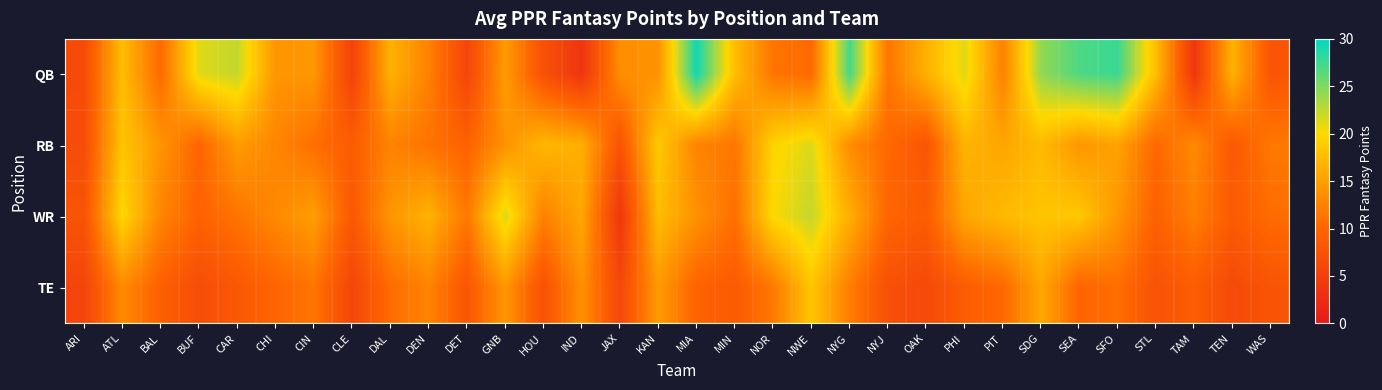

Which has a higher value, TEN or CLE?

TEN